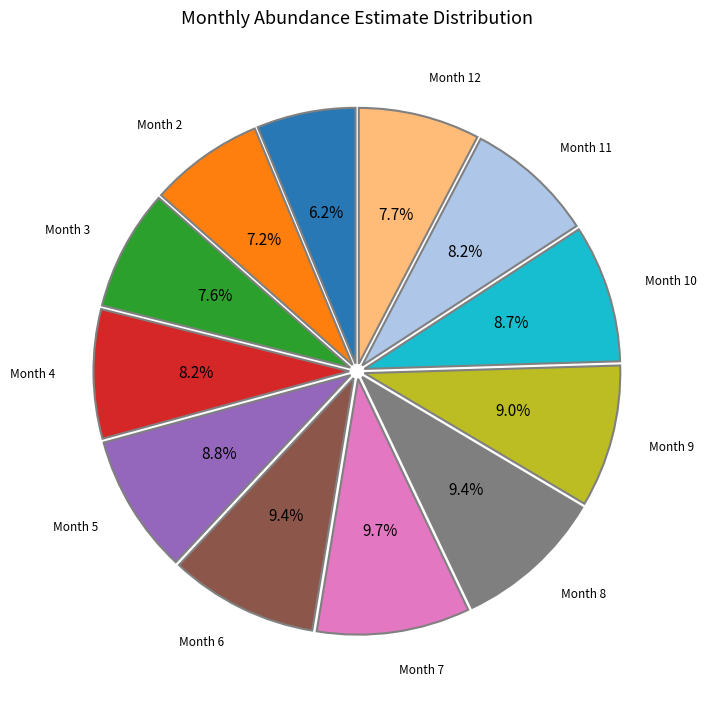

Count the number of slices in the pie.

12